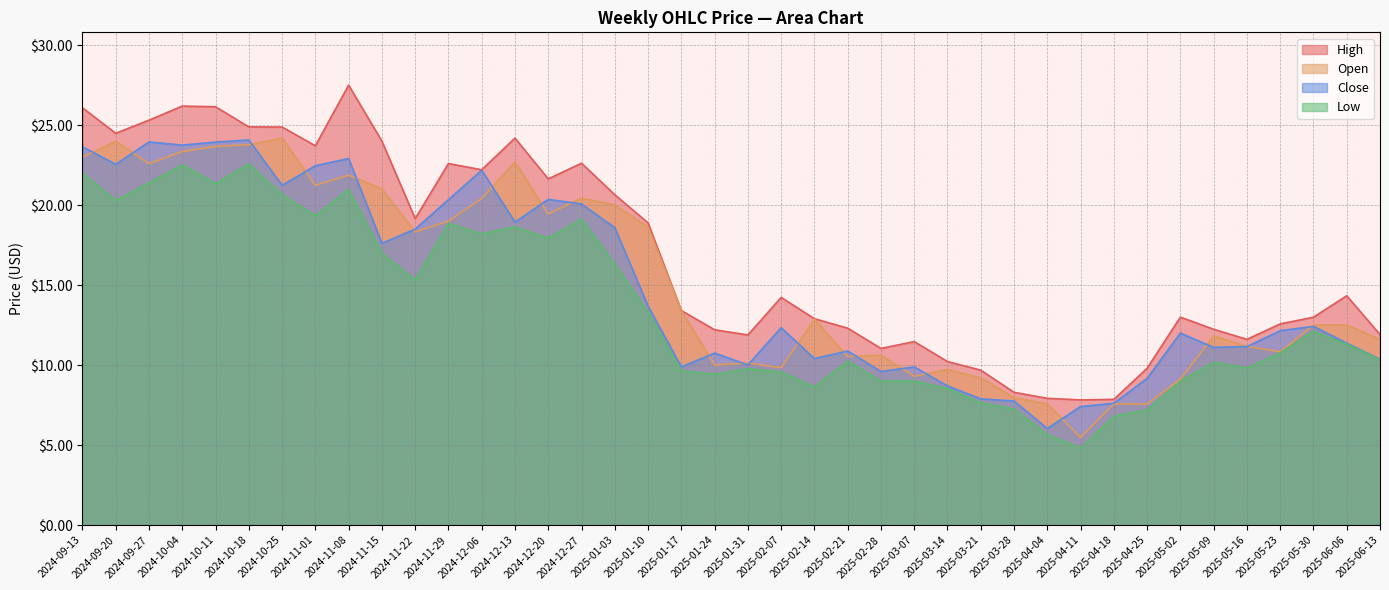

At which label does Open first exceed 12?

2024-09-13